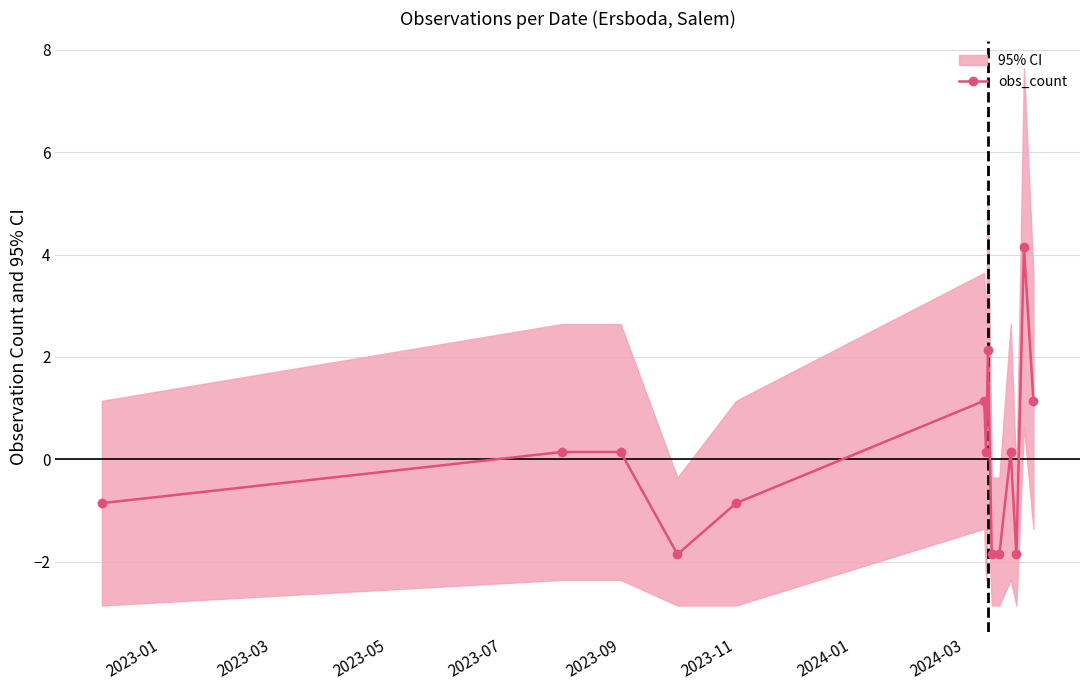

True or false: obs_count has more than 1 points higher than both neighbors.

True